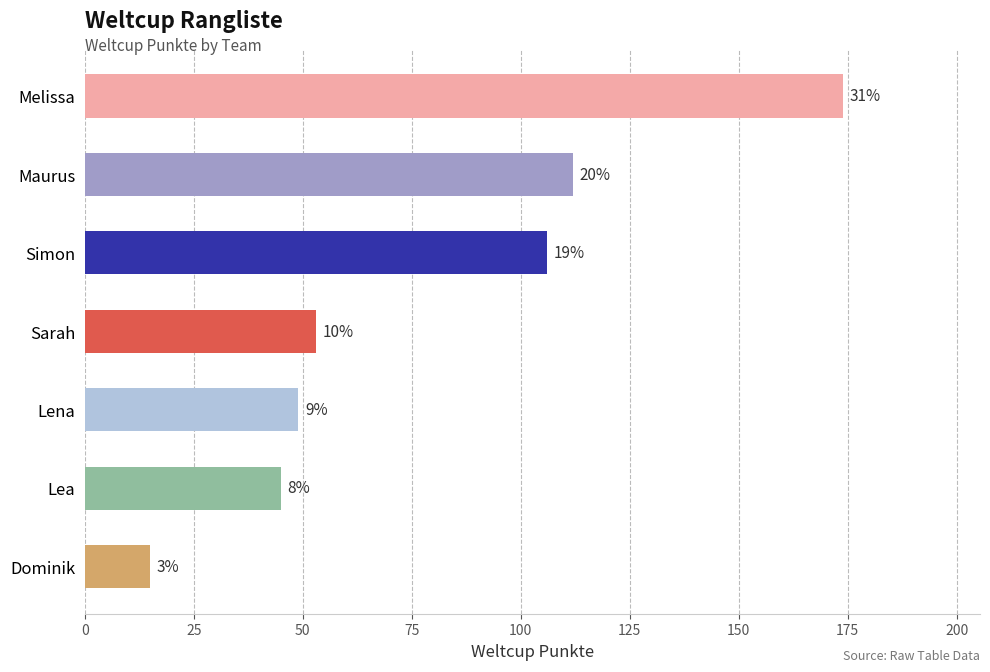

List the labels in order of value, largest first.

Melissa, Maurus, Simon, Sarah, Lena, Lea, Dominik